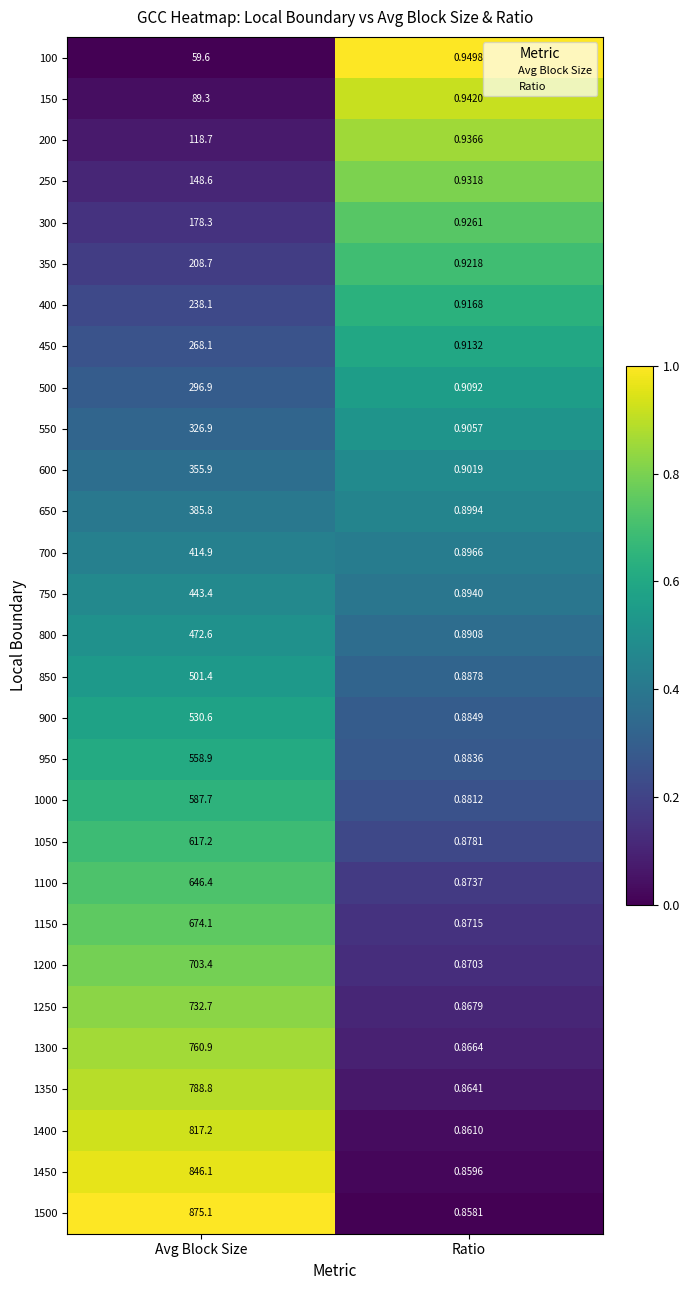

Which label corresponds to the largest value in the chart?

Avg Block Size